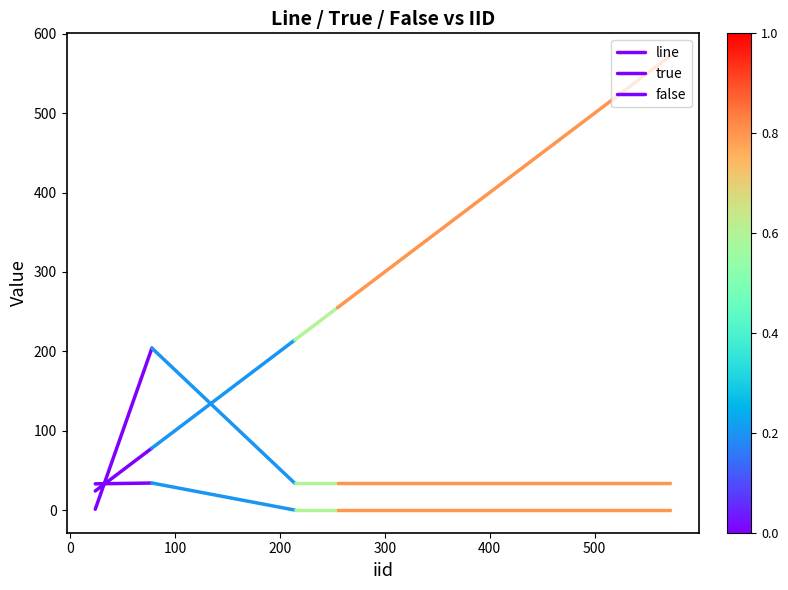

How many distinct data groups are displayed?

3